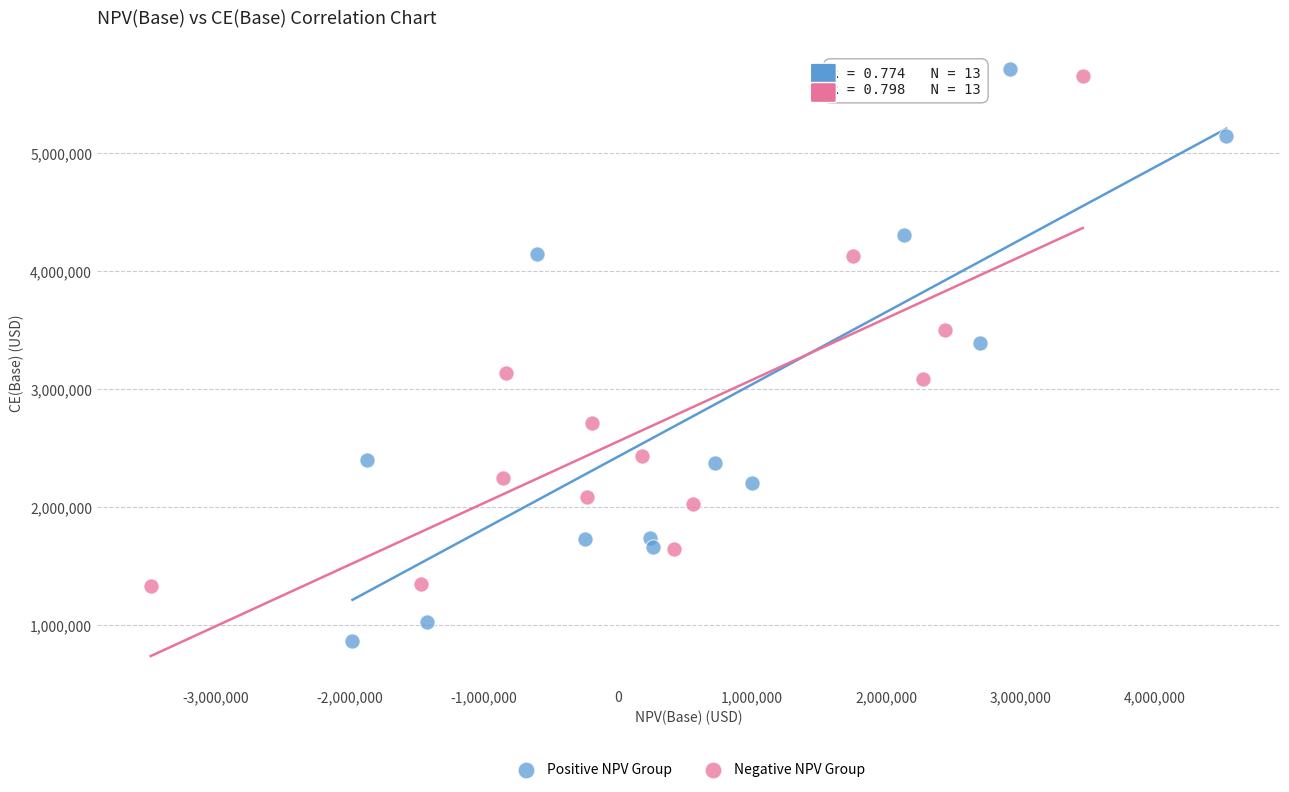

Which series reaches the minimum Y coordinate?

Positive NPV Group